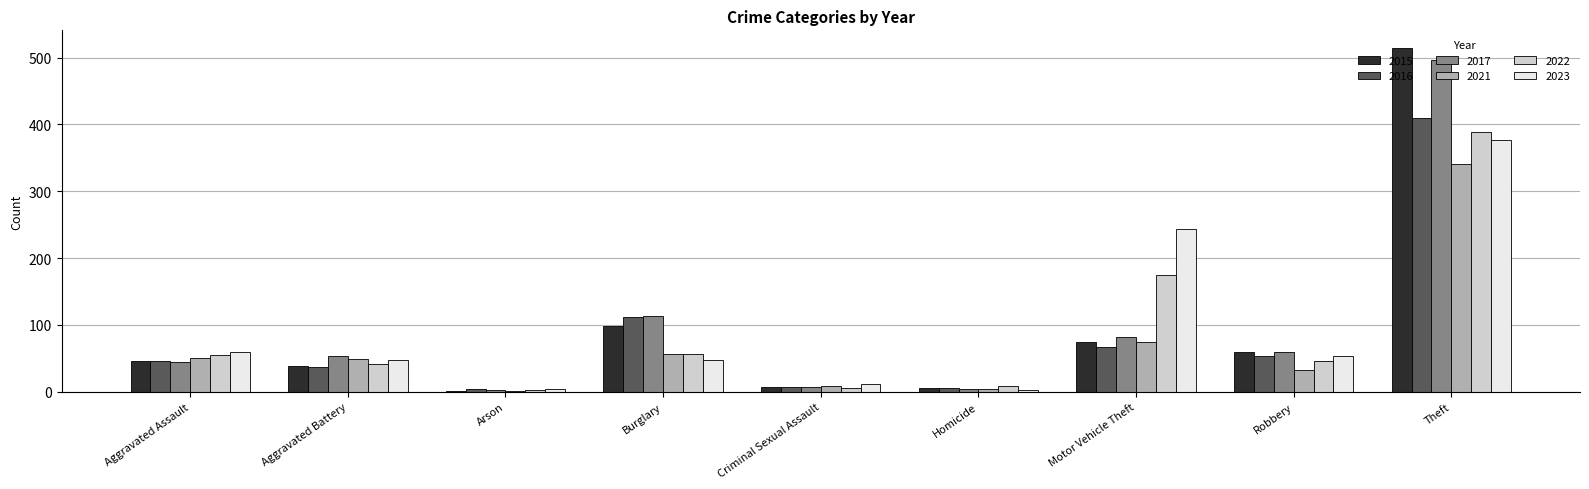

Between Aggravated Battery and Burglary, which series saw the biggest shift?

2016